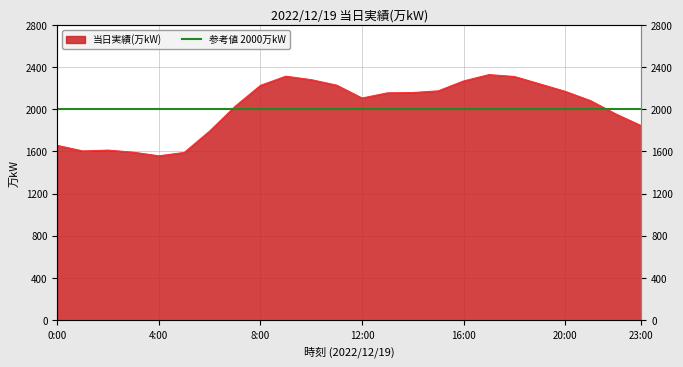

List the labels in order of value, smallest first.

4:00, 5:00, 3:00, 1:00, 2:00, 0:00, 6:00, 23:00, 22:00, 7:00, 21:00, 12:00, 13:00, 14:00, 20:00, 15:00, 8:00, 11:00, 19:00, 16:00, 10:00, 18:00, 9:00, 17:00